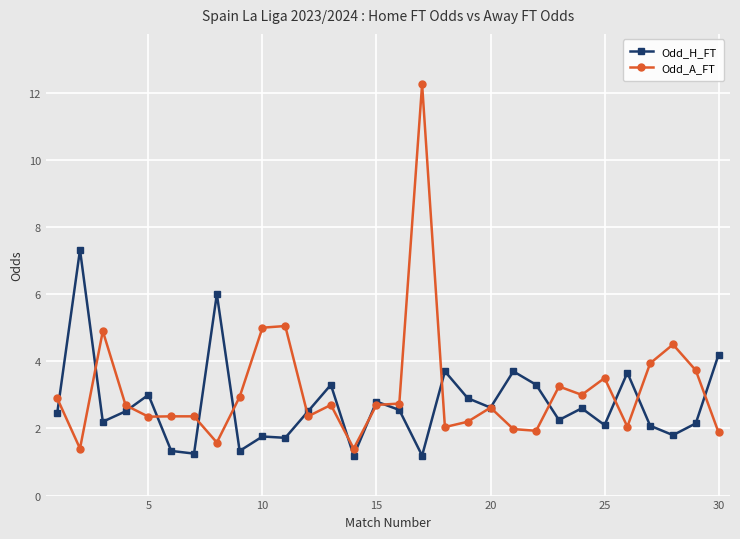

What is the lowest value of the Odd_A_FT series?

1.4